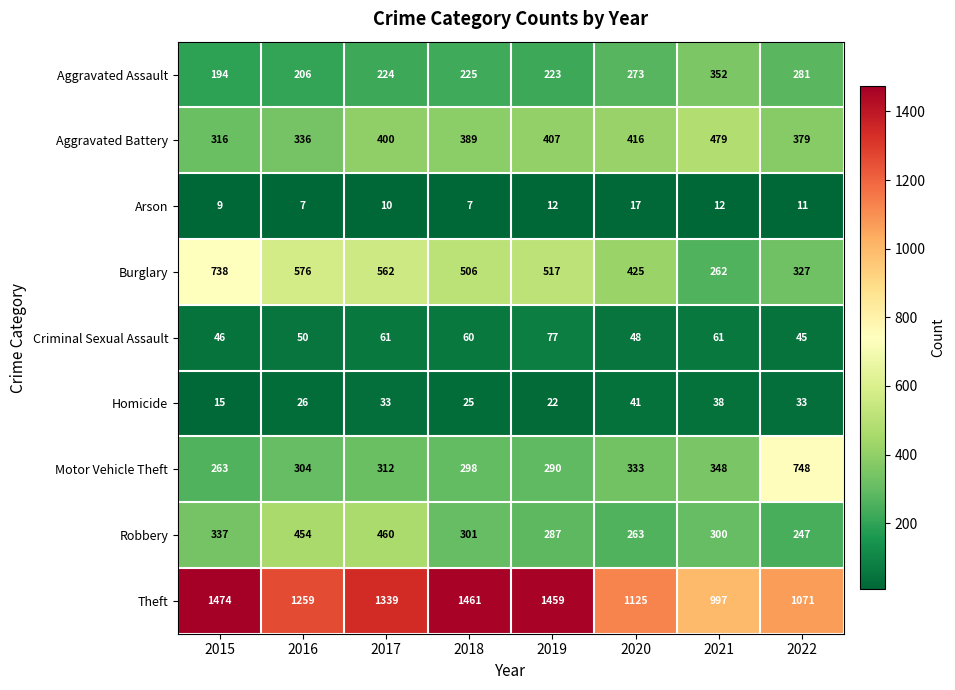

What is the approximate value of Criminal Sexual Assault at 2017, to the nearest 5?

60